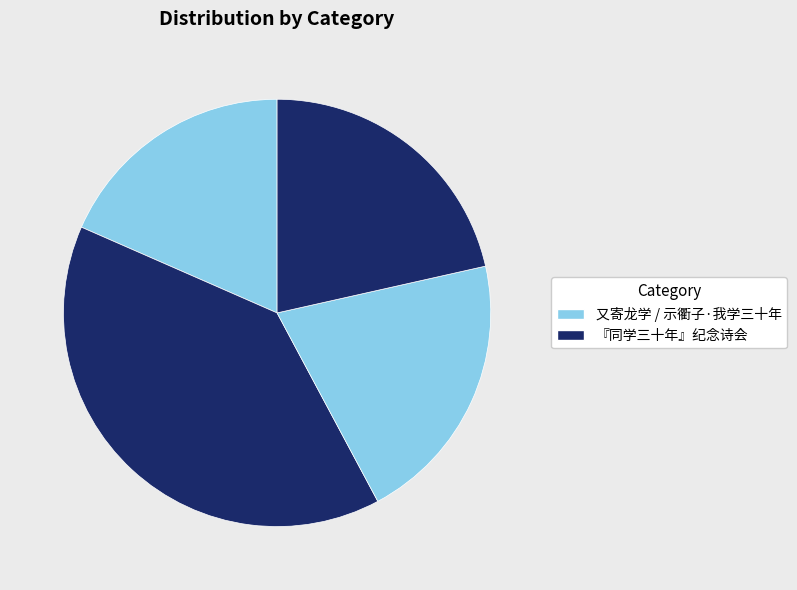

What is the largest slice in the pie chart?

『同学三十年』纪念诗会